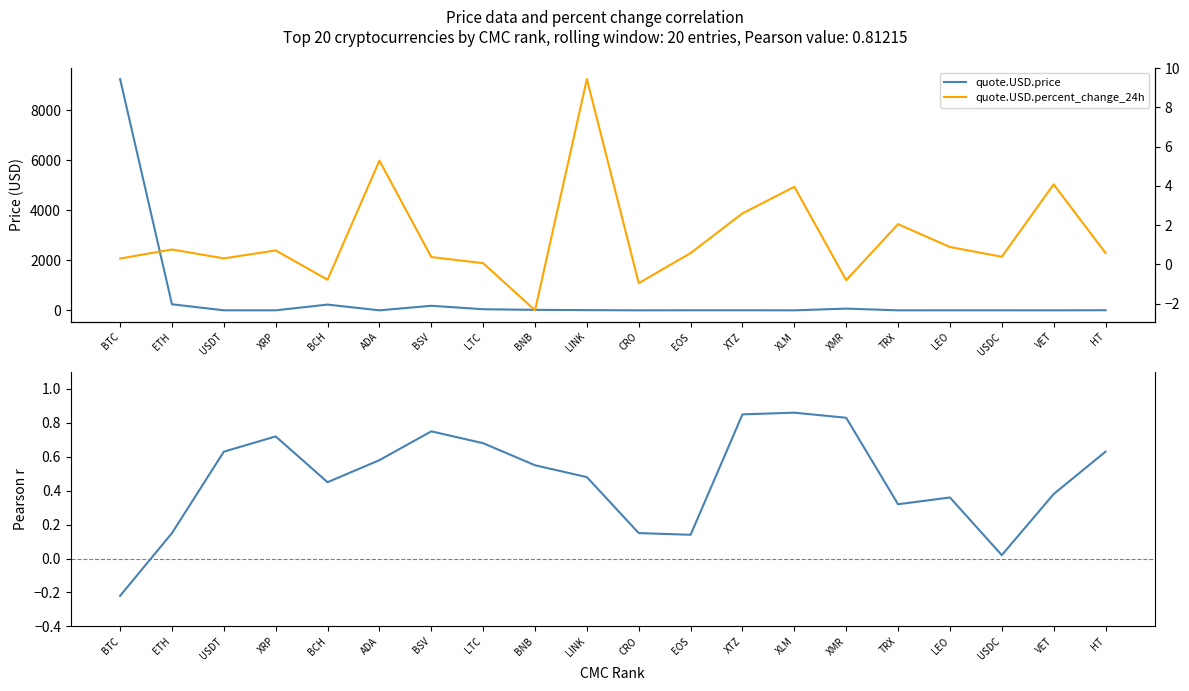

What is the label of the 20th point from the right?

BTC